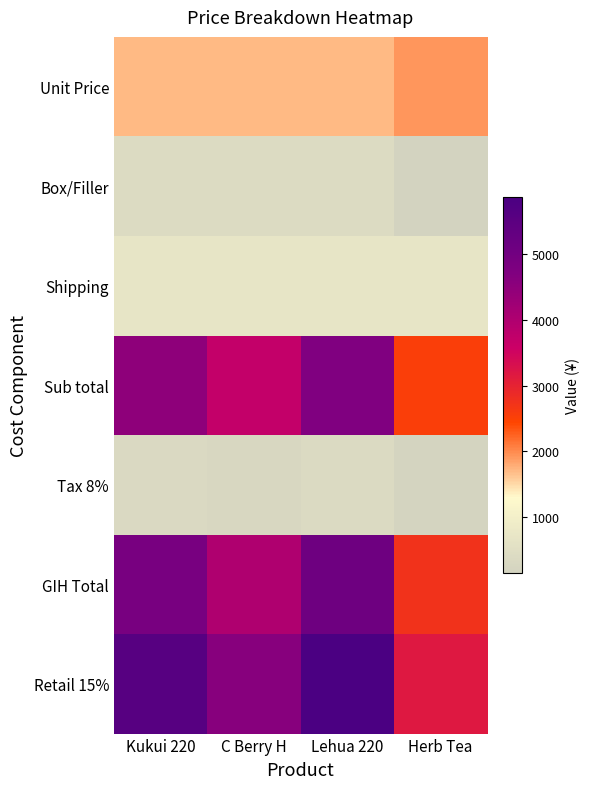

Reading right to left, transcribe all the data shown in this chart.

Unit Price: Herb Tea=1920.0	Lehua 220=1700.0	C Berry H=1700.0	Kukui 220=1700.0
Box/Filler: Herb Tea=150.0	Lehua 220=400.0	C Berry H=400.0	Kukui 220=400.0
Shipping: Herb Tea=700.0	Lehua 220=700.0	C Berry H=700.0	Kukui 220=700.0
Sub total: Herb Tea=2550.0	Lehua 220=4720.0	C Berry H=3700.0	Kukui 220=4500.0
Tax 8%: Herb Tea=204.0	Lehua 220=377.6	C Berry H=296.0	Kukui 220=360.0
GIH Total: Herb Tea=2754.0	Lehua 220=5097.6	C Berry H=3996.0	Kukui 220=4860.0
Retail 15%: Herb Tea=3167.1	Lehua 220=5862.2	C Berry H=4595.4	Kukui 220=5589.0